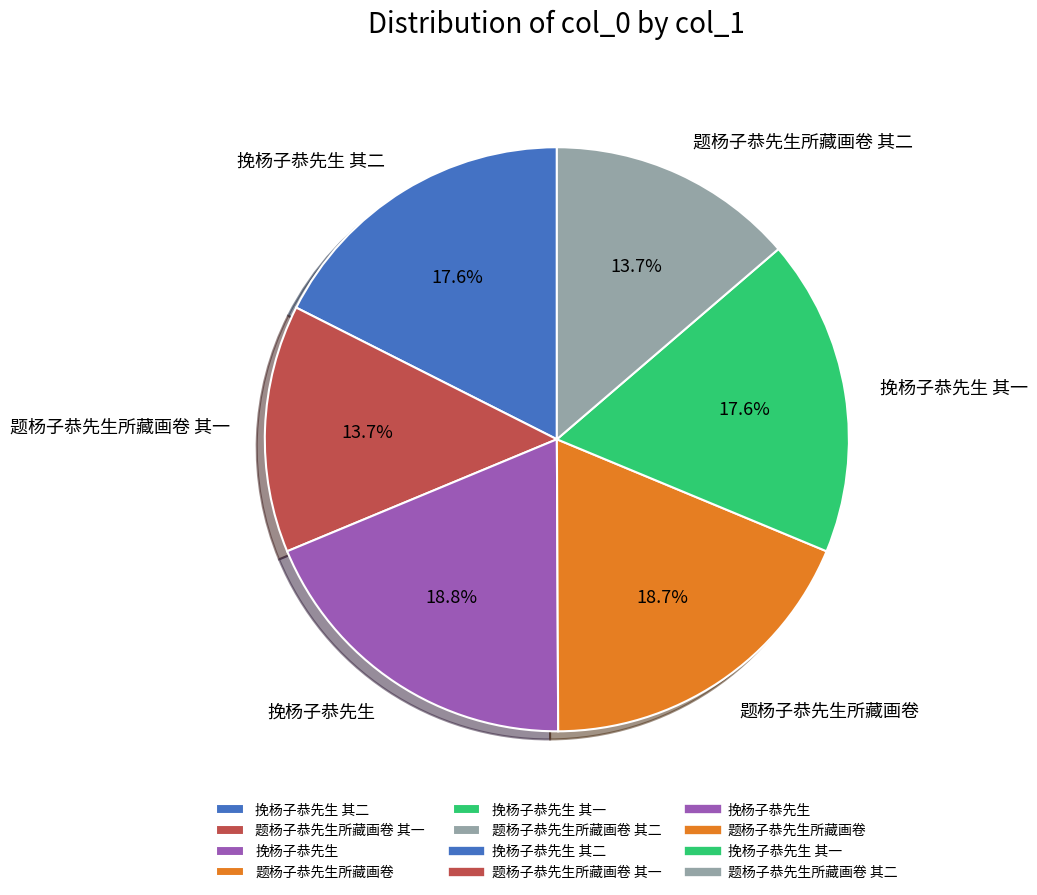

Is there a majority slice in this chart?

No